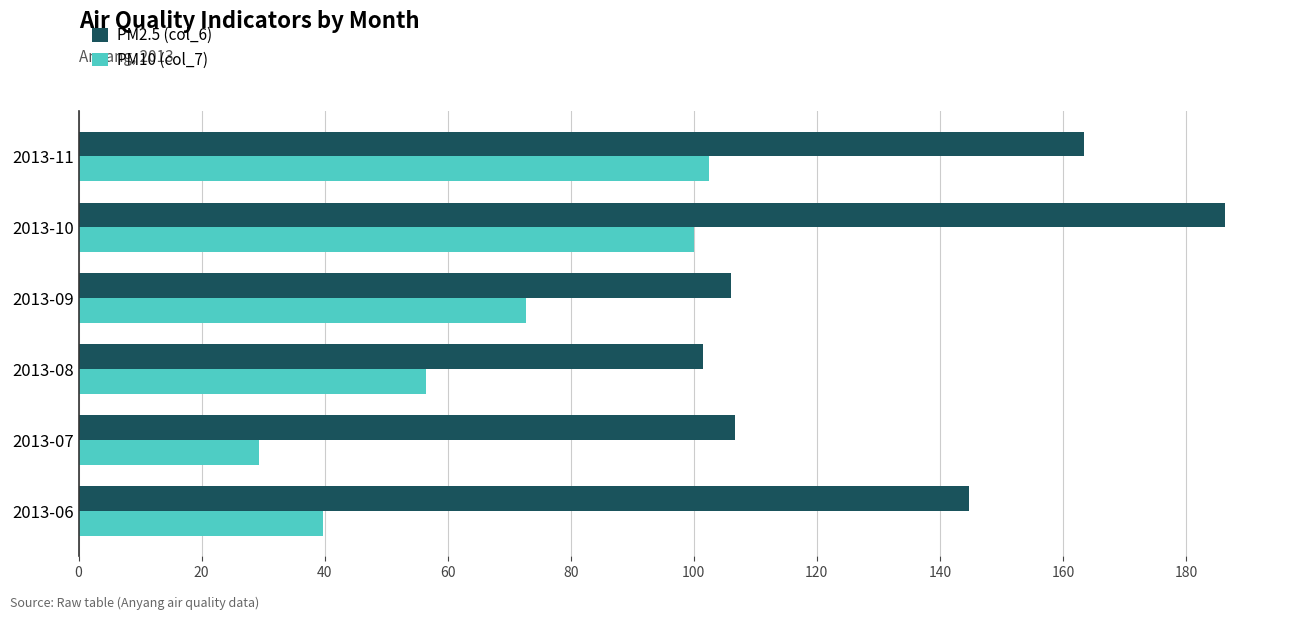

What is the lowest value of the PM10 (col_7) series?

29.4